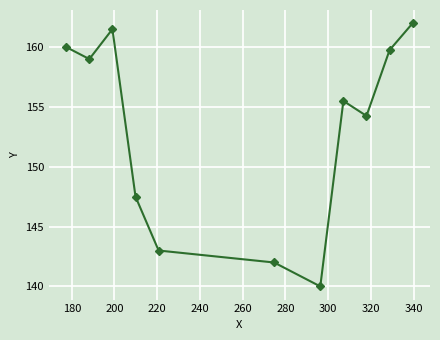

Count the number of values greater than 155.

6